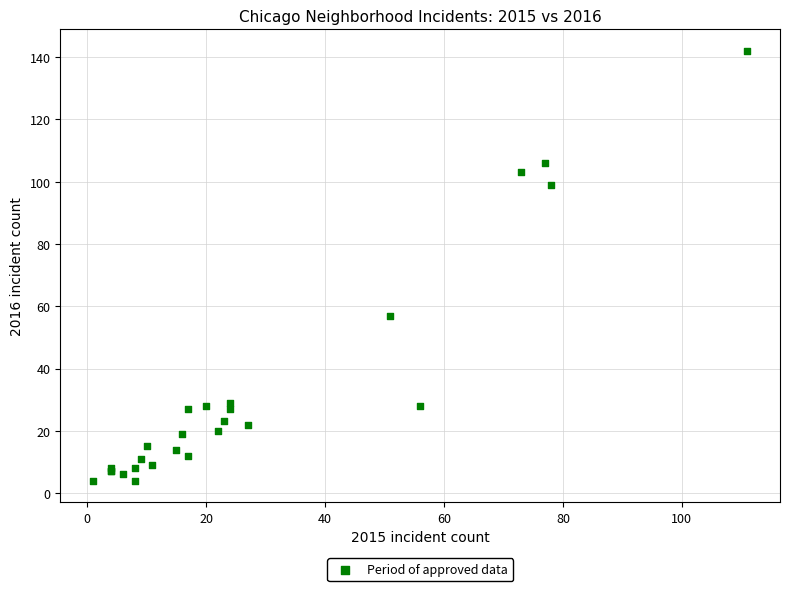

What Y value in the scatter plot is closest to 73?

57